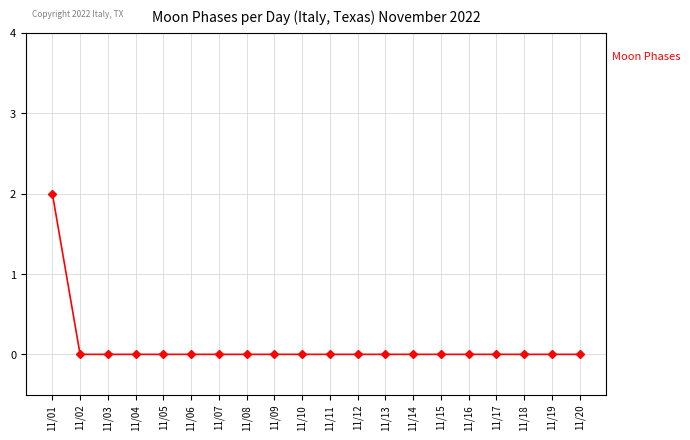

At which category does the chart reach its peak across all series?

11/01